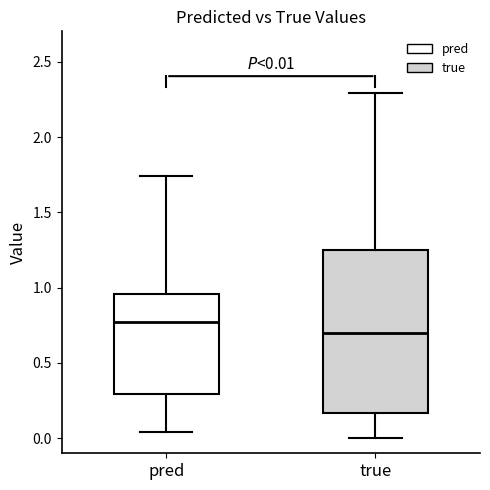

Which box has the highest median line?

pred